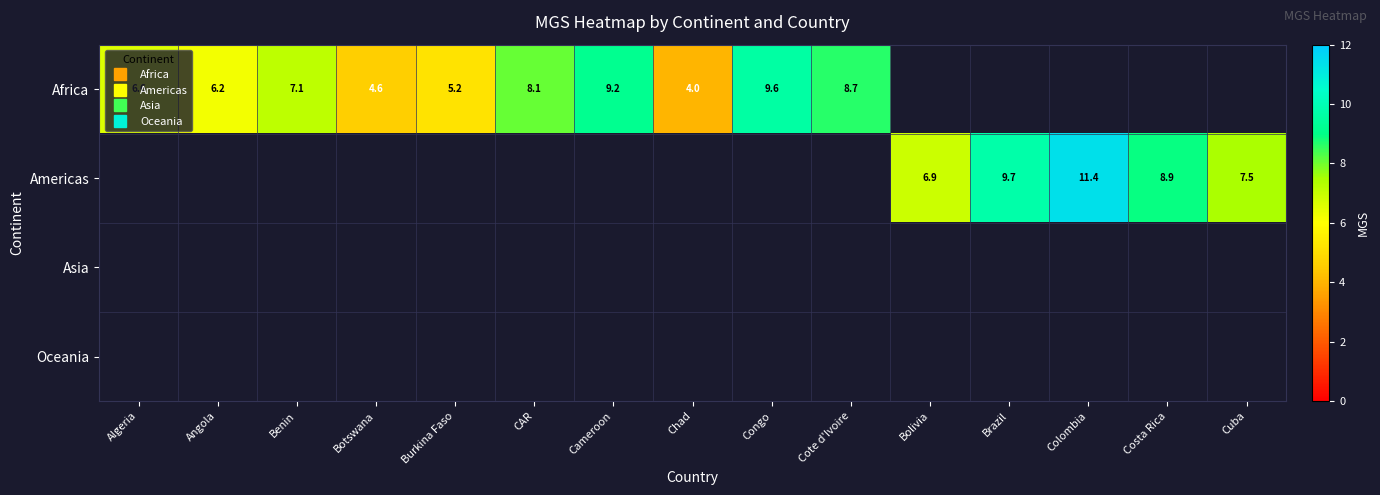

What is the sum of the row_0 values at Botswana and Angola?

10.8